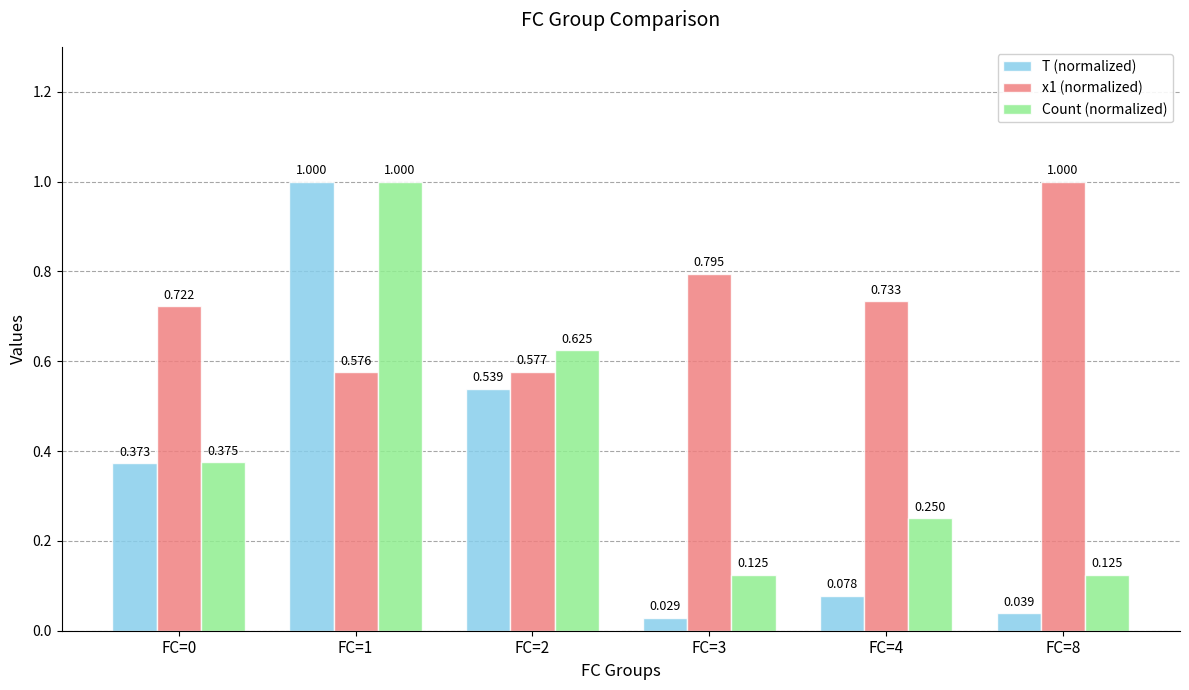

Between FC=0 and FC=8, which series saw the biggest shift?

T (normalized)